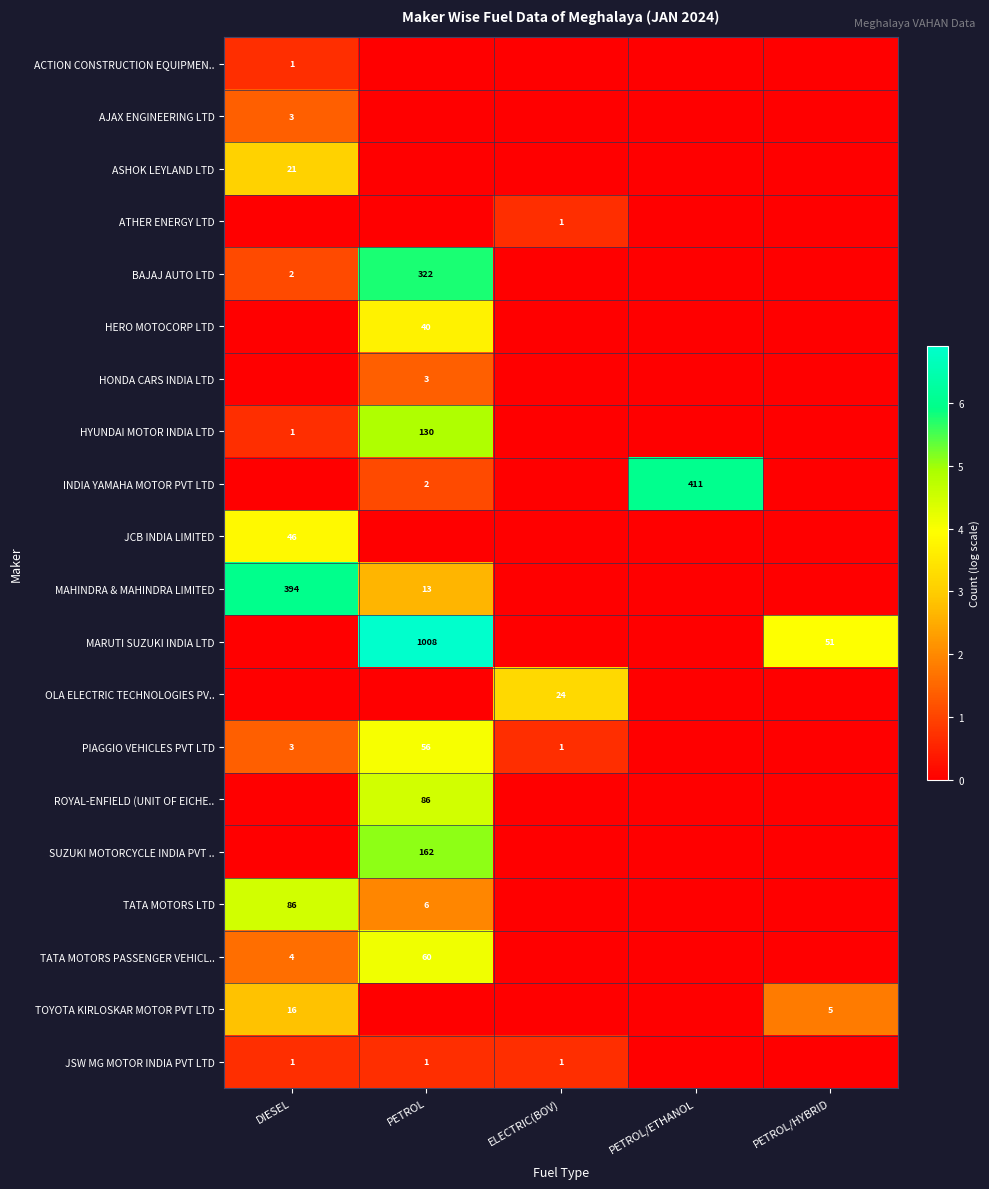

Is the value of JSW MG MOTOR INDIA PVT LTD at DIESEL greater than the value of SUZUKI MOTORCYCLE INDIA PVT .. at PETROL?

No